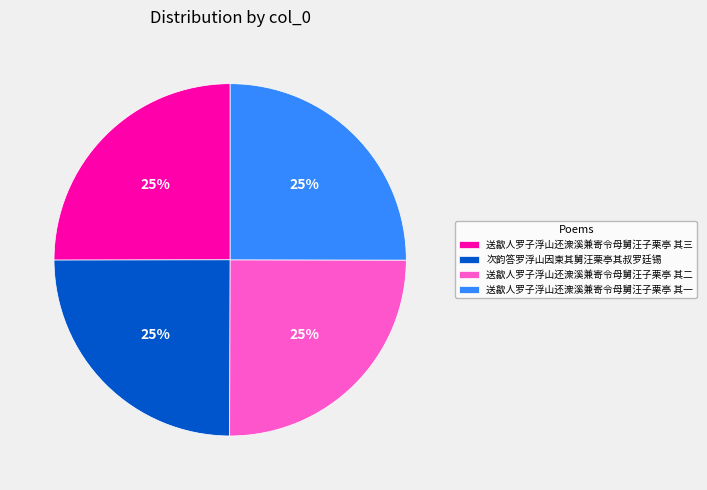

Is it true that 送歙人罗子浮山还潨溪兼寄令母舅汪子栗亭 其一 is 25% of the pie?

True